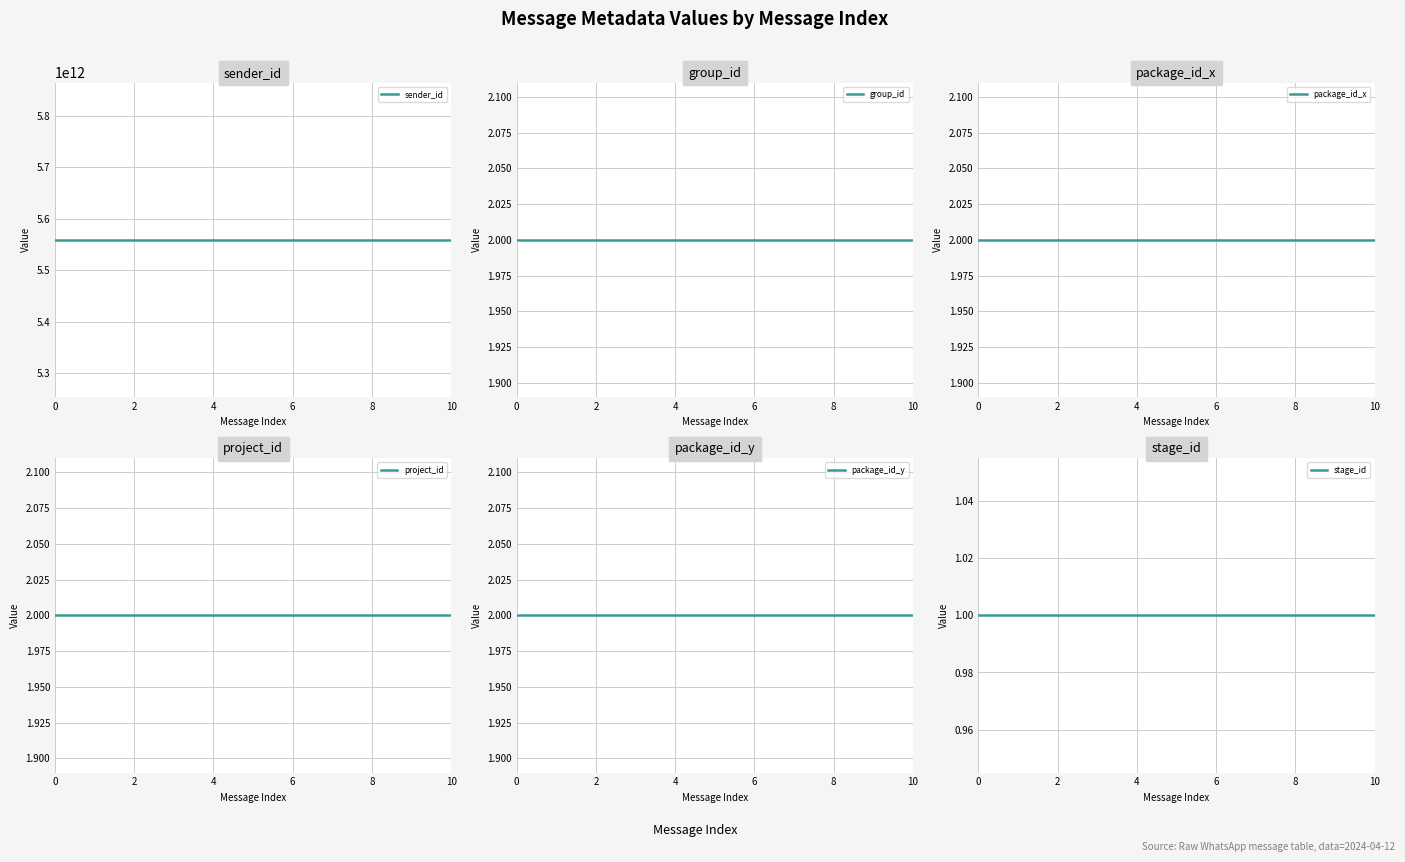

Is the value of project_id at 8 greater than the value of stage_id at 10?

Yes